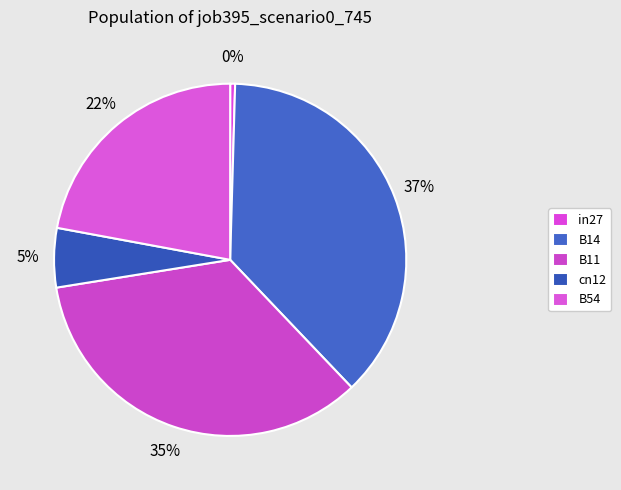

Which category has the smallest portion of the pie?

in27